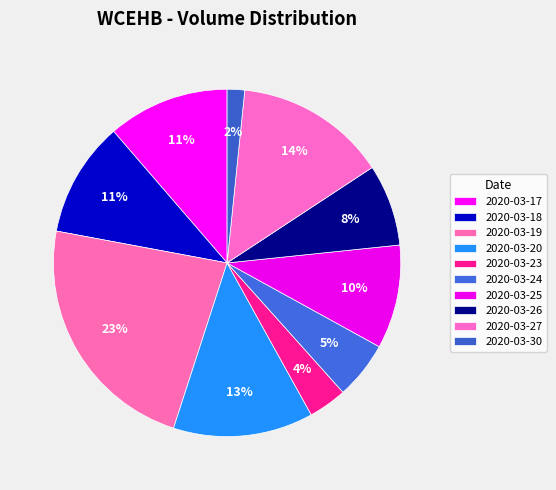

Rank the categories by value from highest to lowest.

2020-03-19, 2020-03-27, 2020-03-20, 2020-03-17, 2020-03-18, 2020-03-25, 2020-03-26, 2020-03-24, 2020-03-23, 2020-03-30